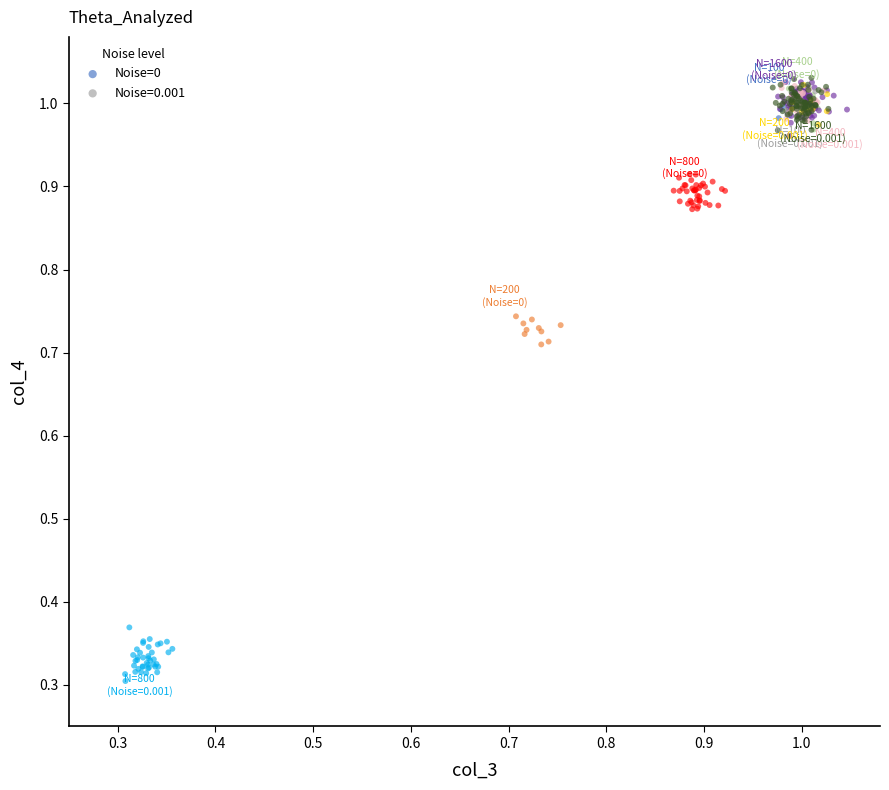

Which series contains the lowest Y value?

Noise=0.001